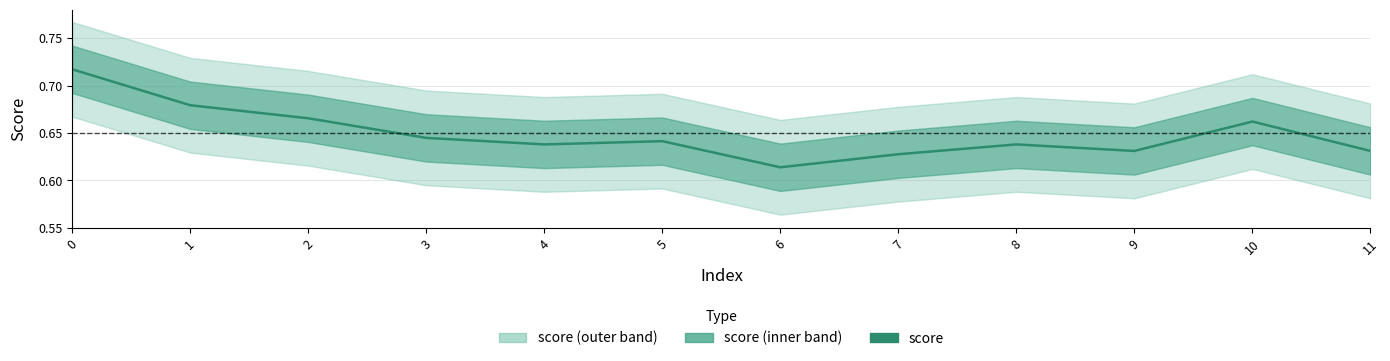

What is the value of the 7th point from the left?

0.6